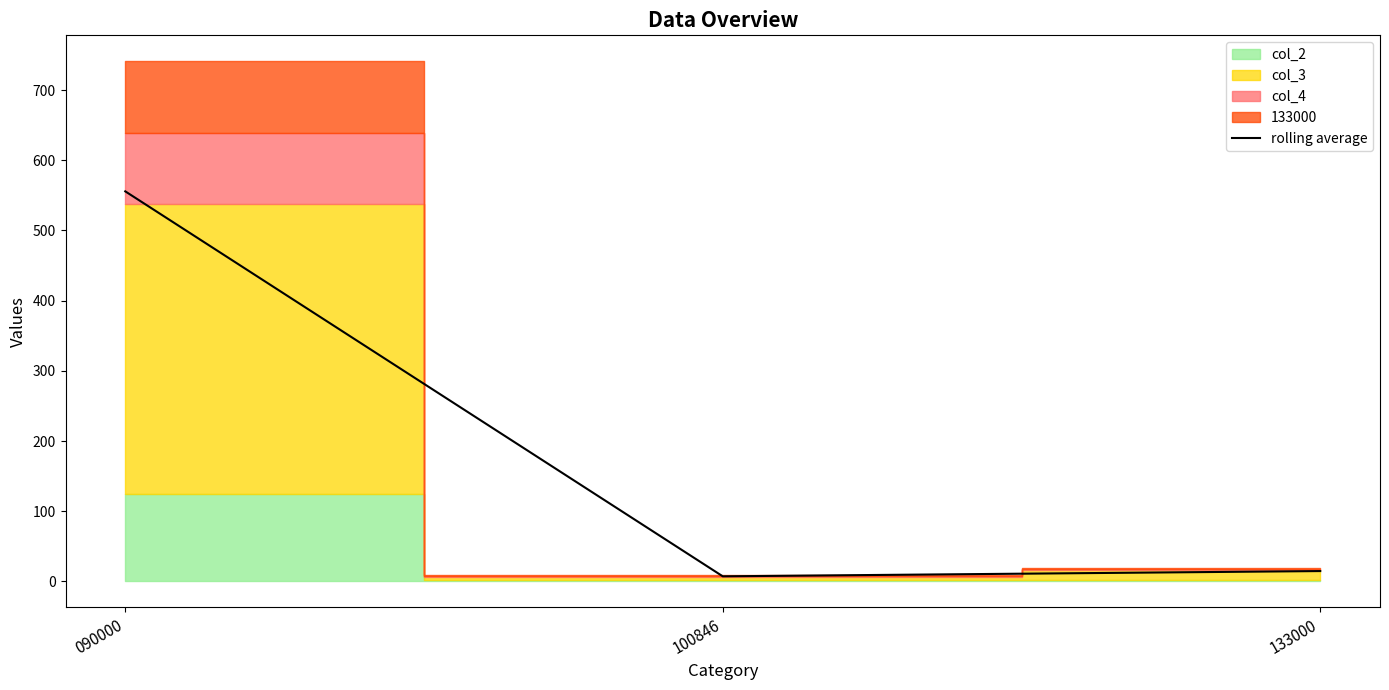

Reading left to right, what are all the values shown in this chart?

090000=555.8	100846=7.3	133000=14.8